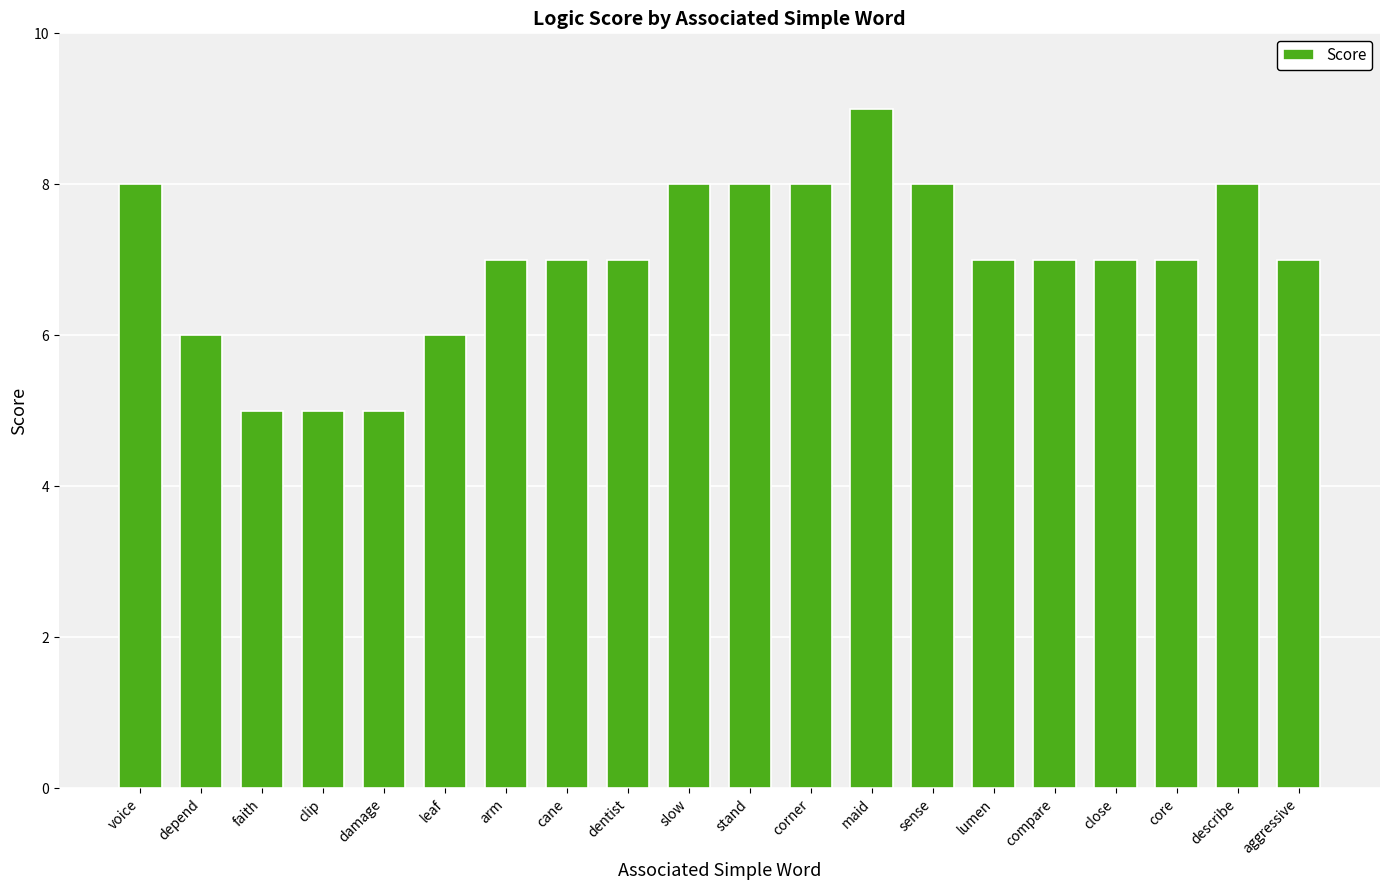

What is the approximate value at close?

7